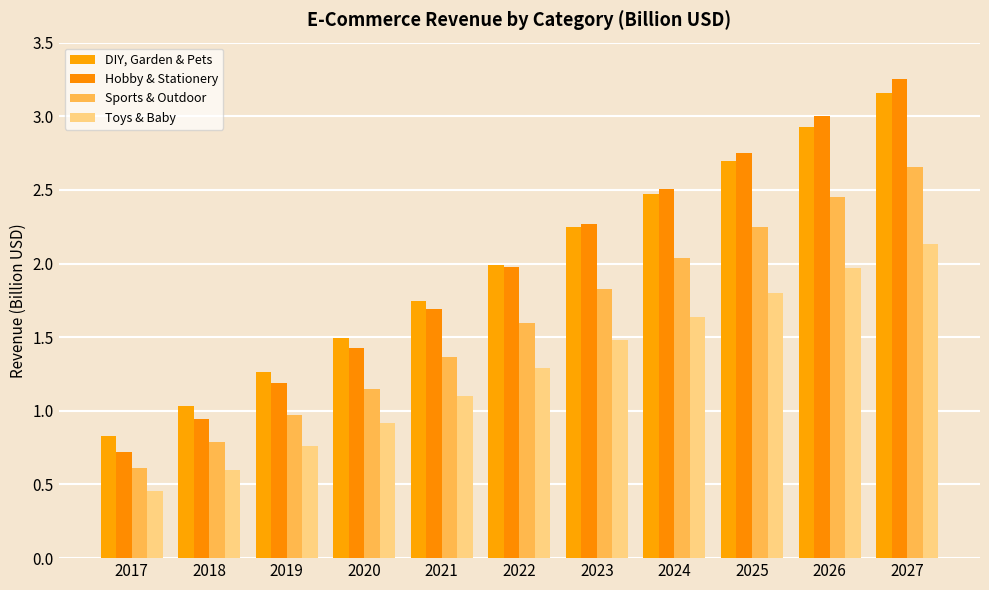

At how many categories does at least one series exceed 2?

5